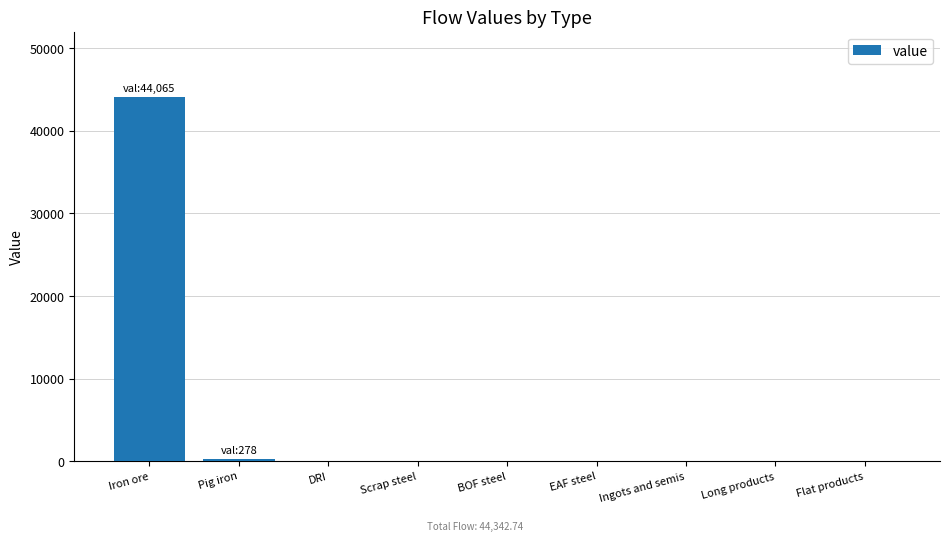

Which label corresponds to the largest value in the chart?

Iron ore